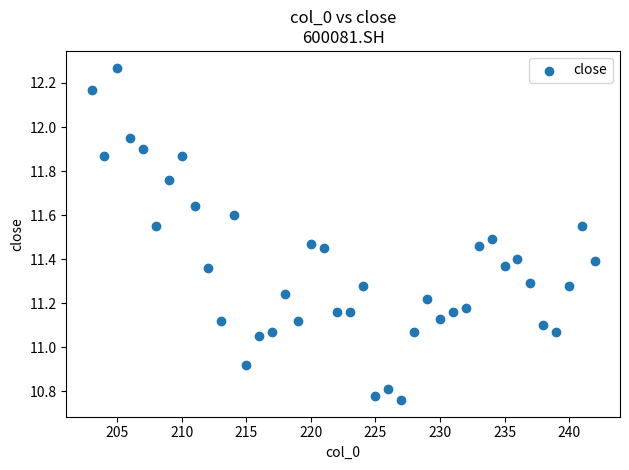

What is the range of X values (max minus min)?

39.0